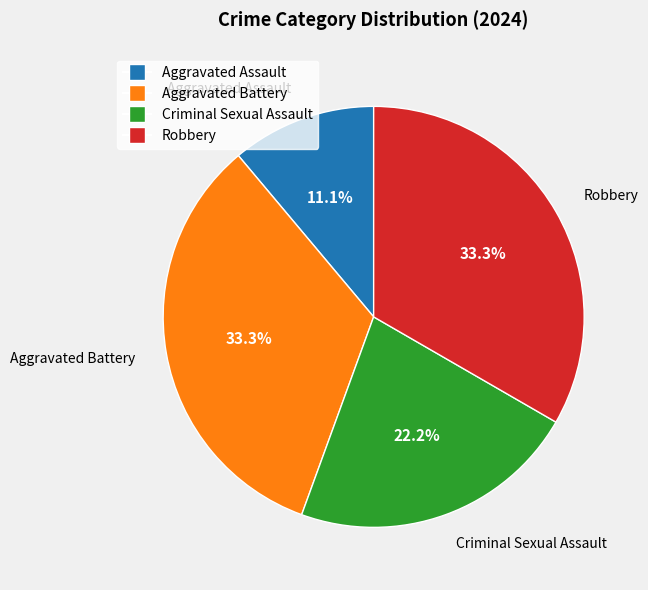

Does Robbery represent more than half of the total?

No